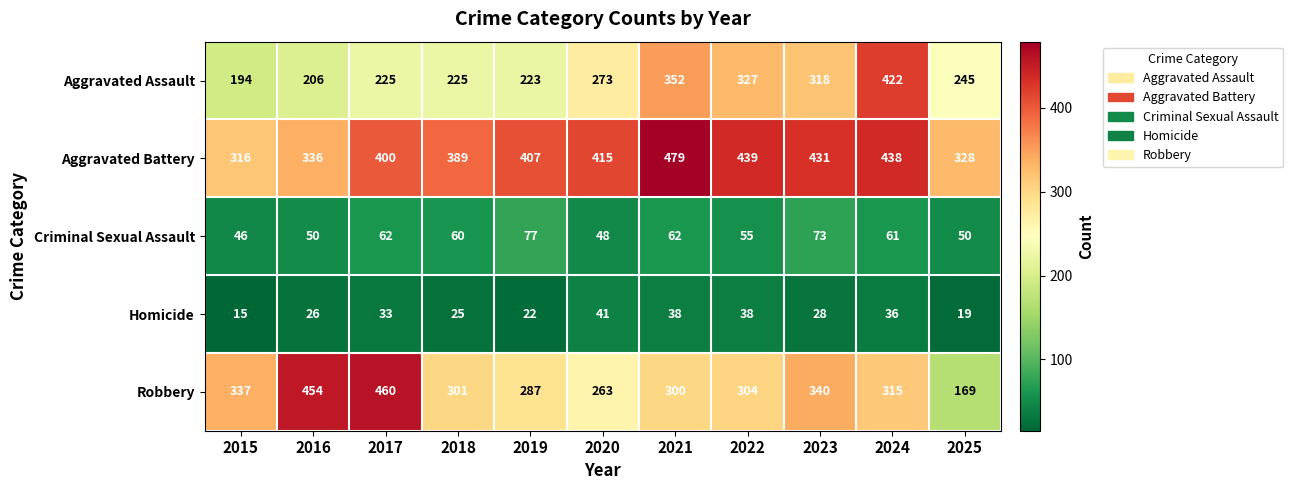

What is the lowest value of the Criminal Sexual Assault series?

46